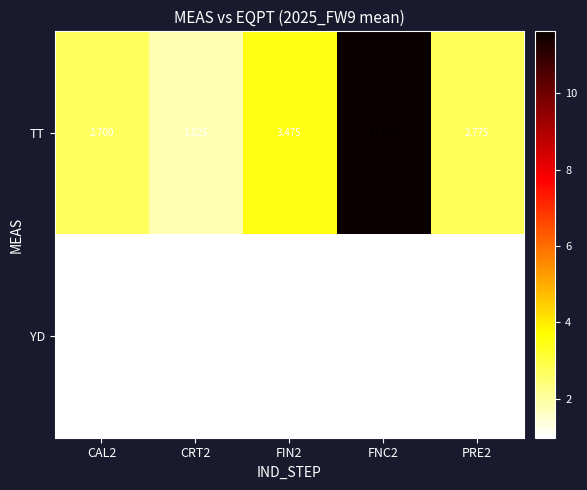

Which series has the widest spread of values?

TT